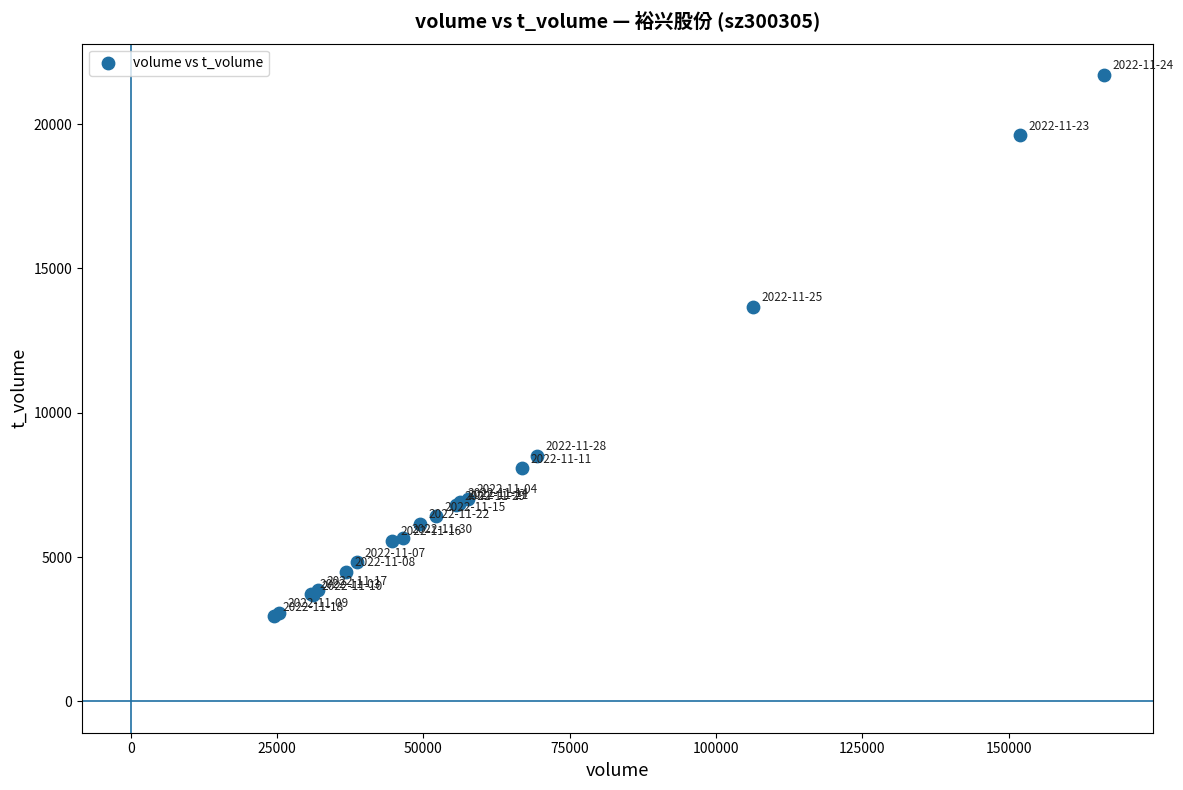

What Y value in the scatter plot is closest to 12326?

13668